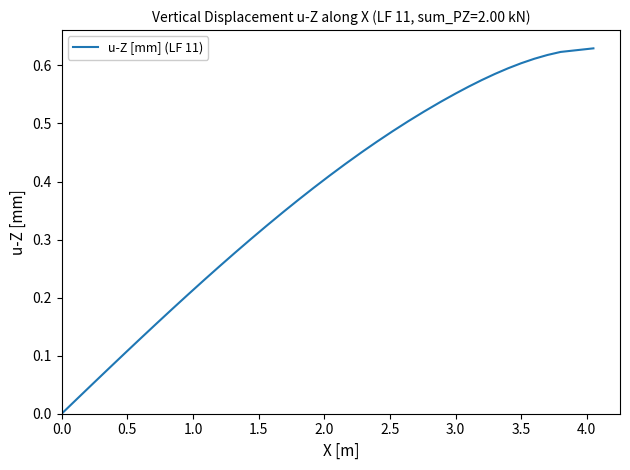

Does the chart display data point markers on the line(s)?

No